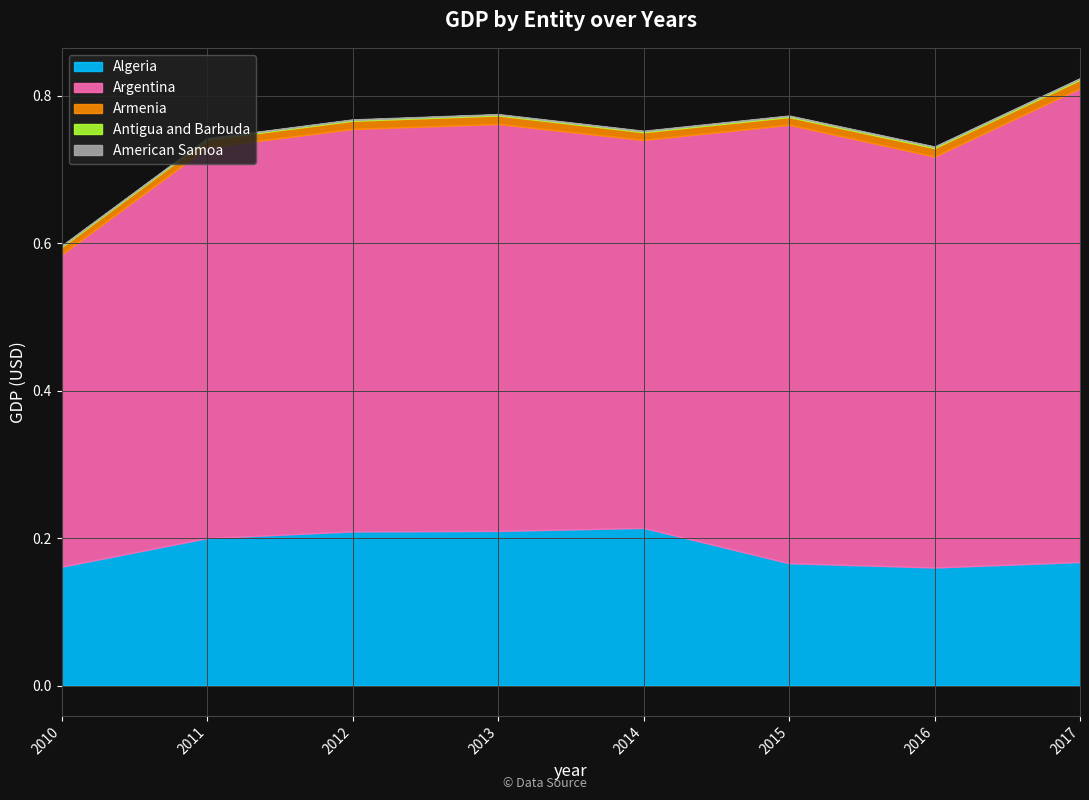

What is the sum of all Algeria values?

1487514767588.3